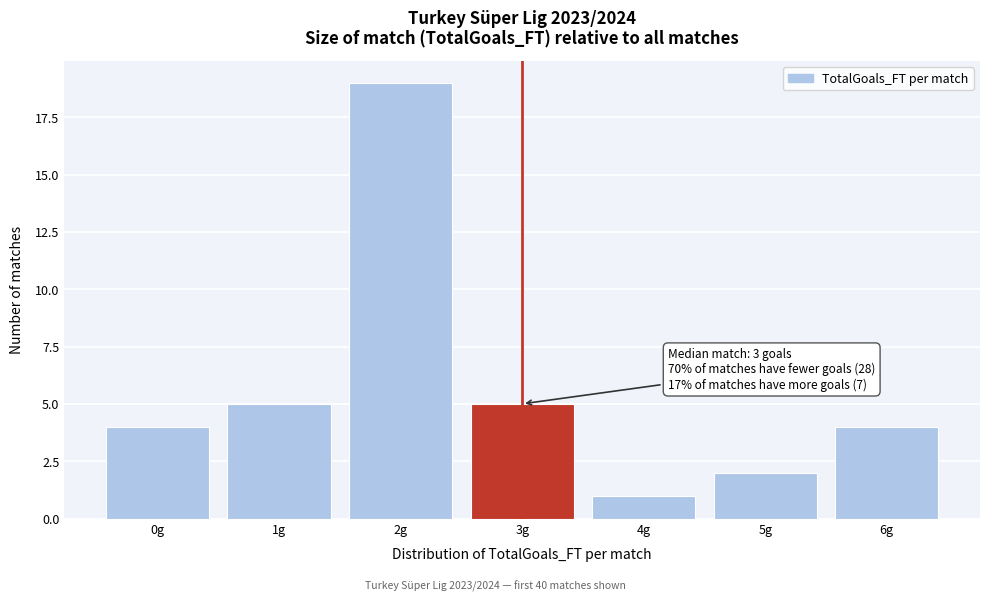

Over which range of the x-axis is the bar tallest?

1.5 to 2.5